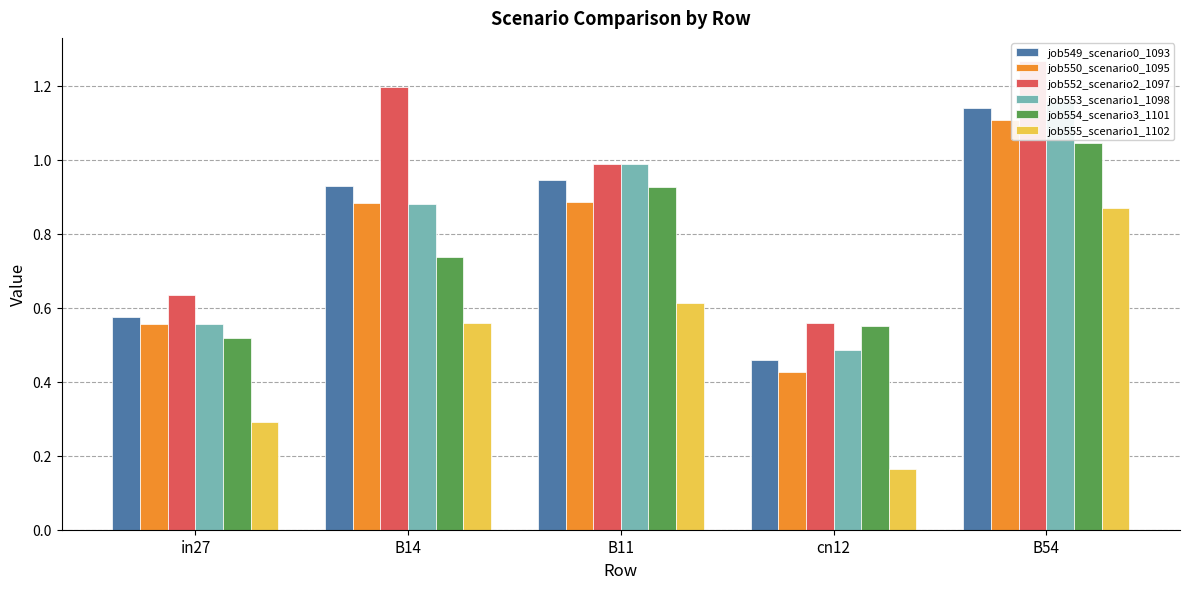

At which label is job555_scenario1_1102 closest to 0?

cn12